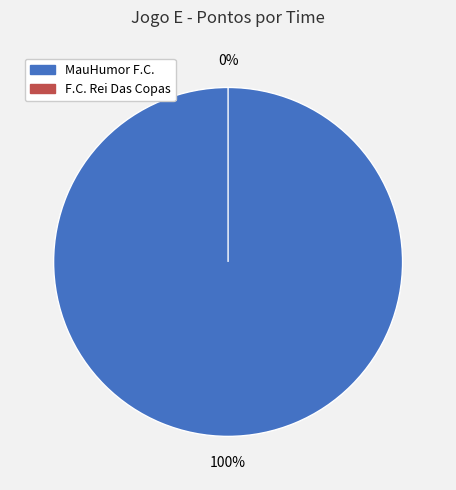

How many segments does this pie chart have?

2